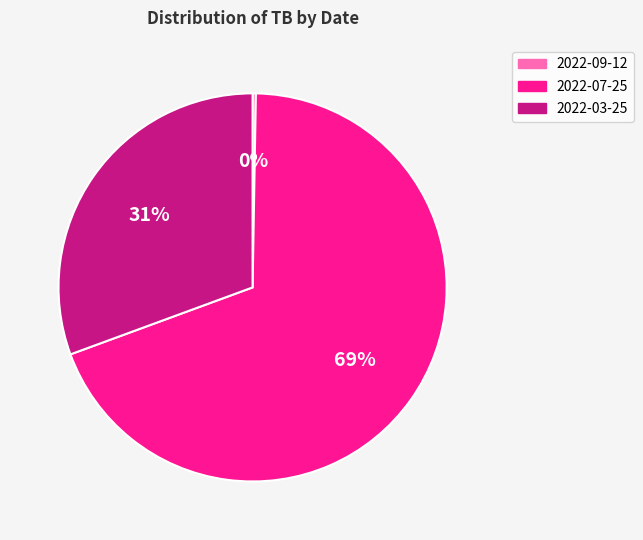

To the nearest percent, what is the average slice percentage?

33%